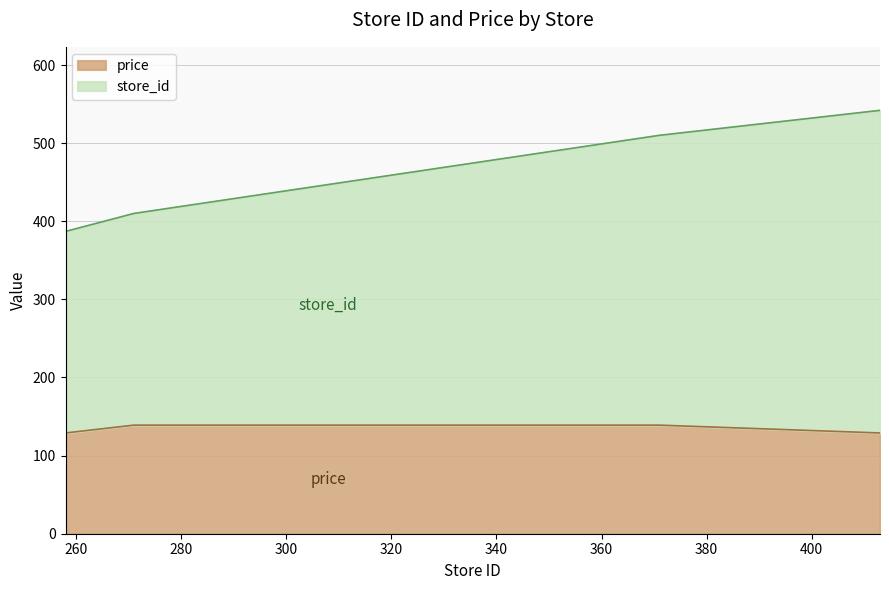

Does the chart display data point markers on the line(s)?

No